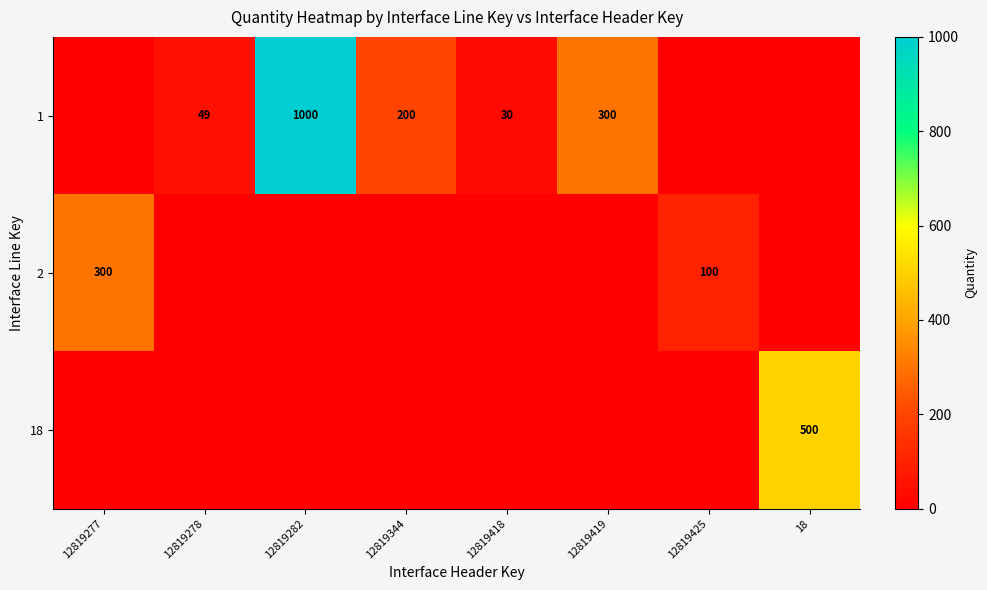

The value of 1 at 12819278 is 27. True or false?

False